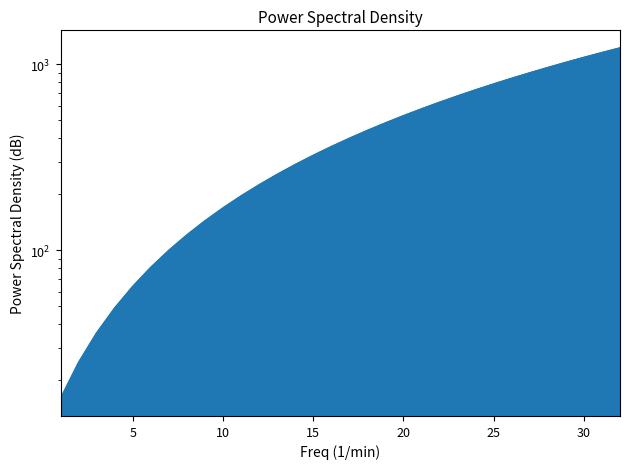

Is it true that the value at 32 is 1225?

True